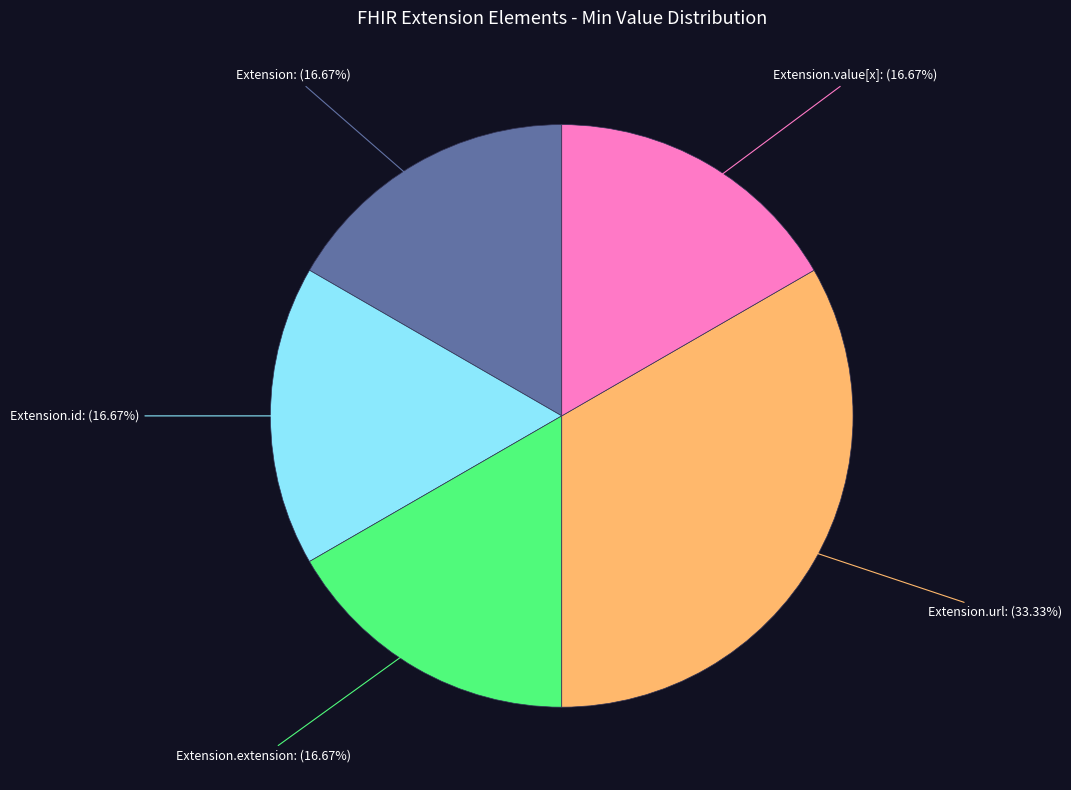

Does any single category account for the majority?

No